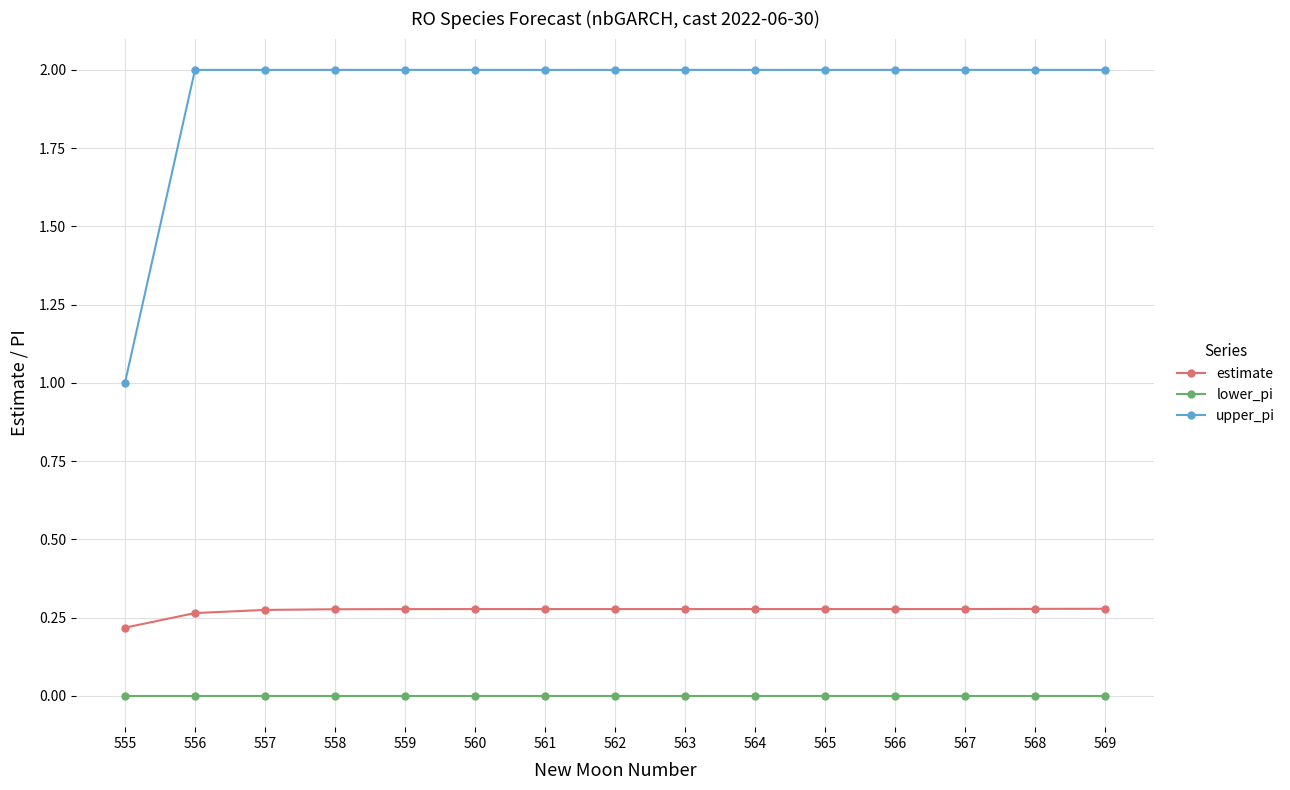

How many series are shown in this chart?

3